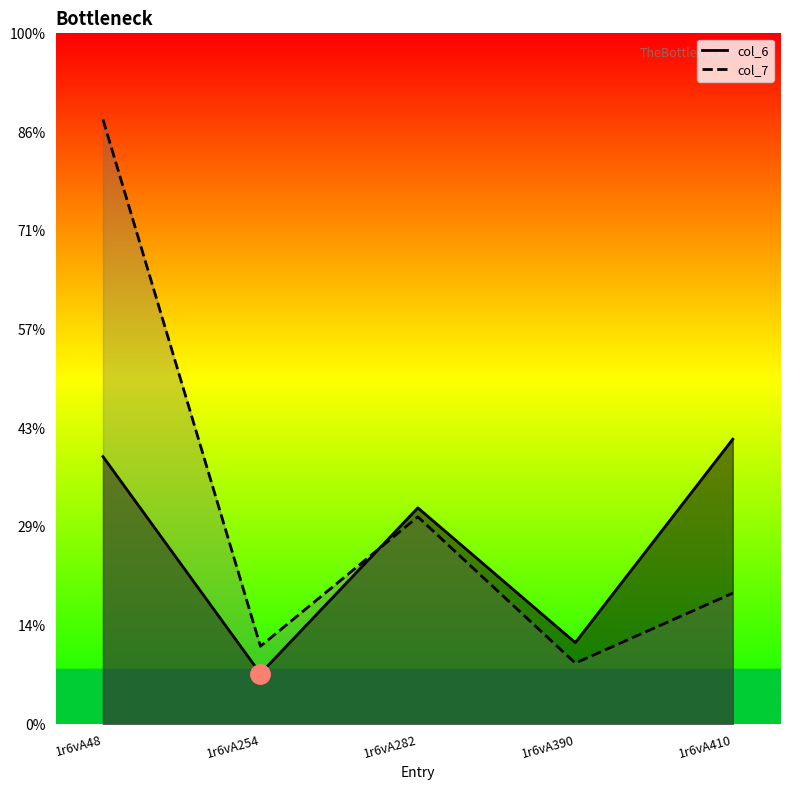

At which category does col_6 reach its first local peak?

1r6vA282